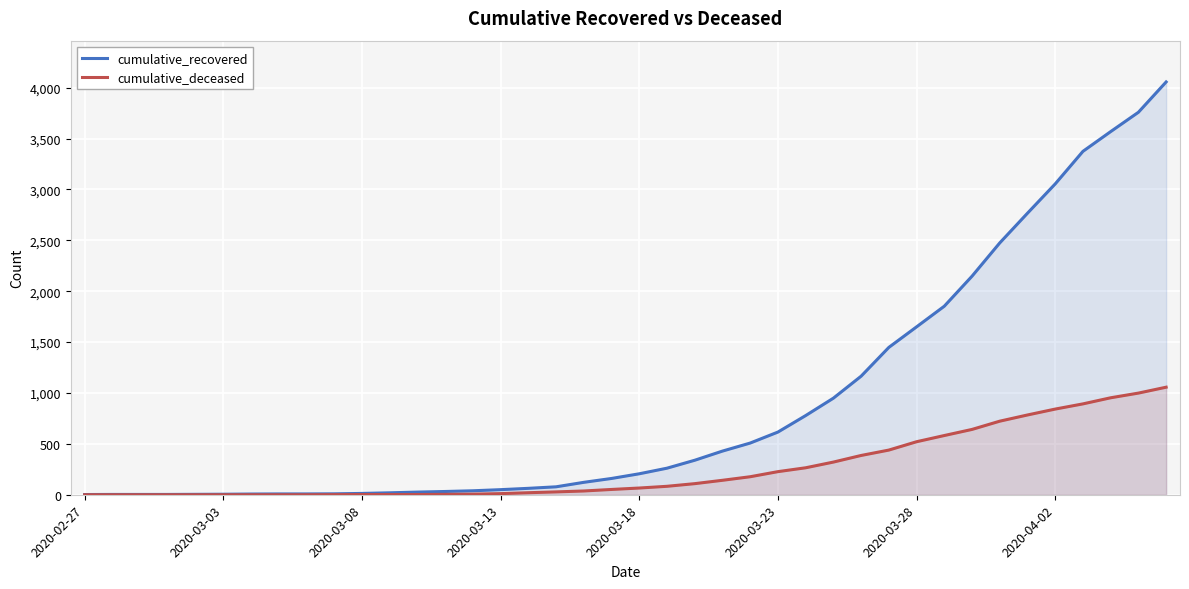

What is the sum of all cumulative_recovered values?

36061